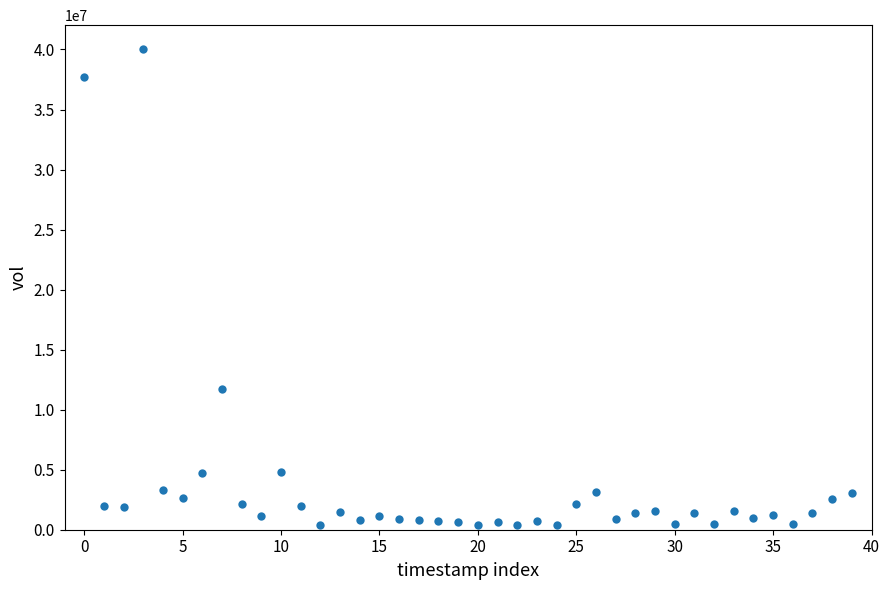

What is the range of Y values (max minus min)?

39667976